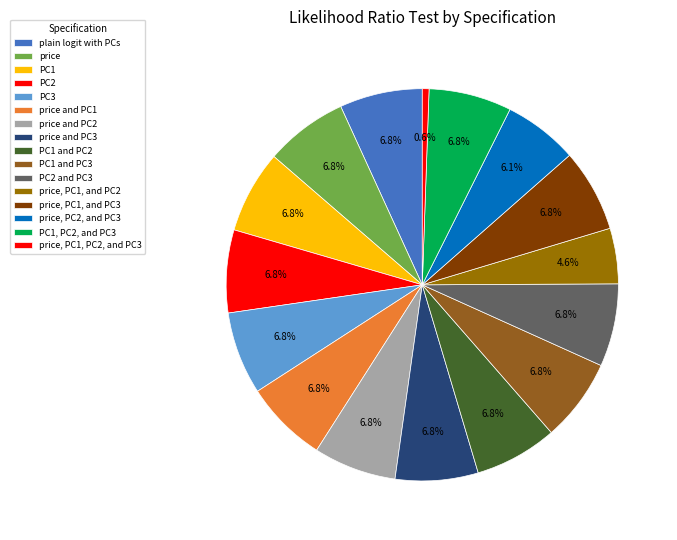

How many slices are in this pie chart?

16